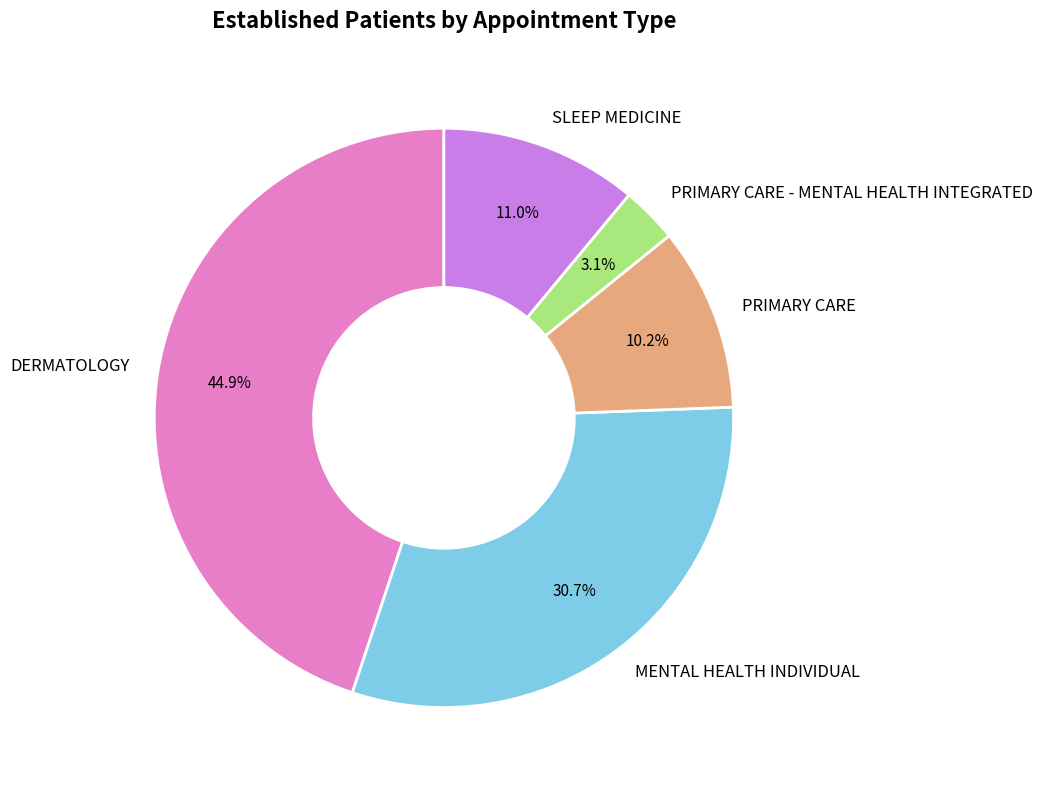

To the nearest percent, what percentage of the pie is PRIMARY CARE - MENTAL HEALTH INTEGRATED?

3%